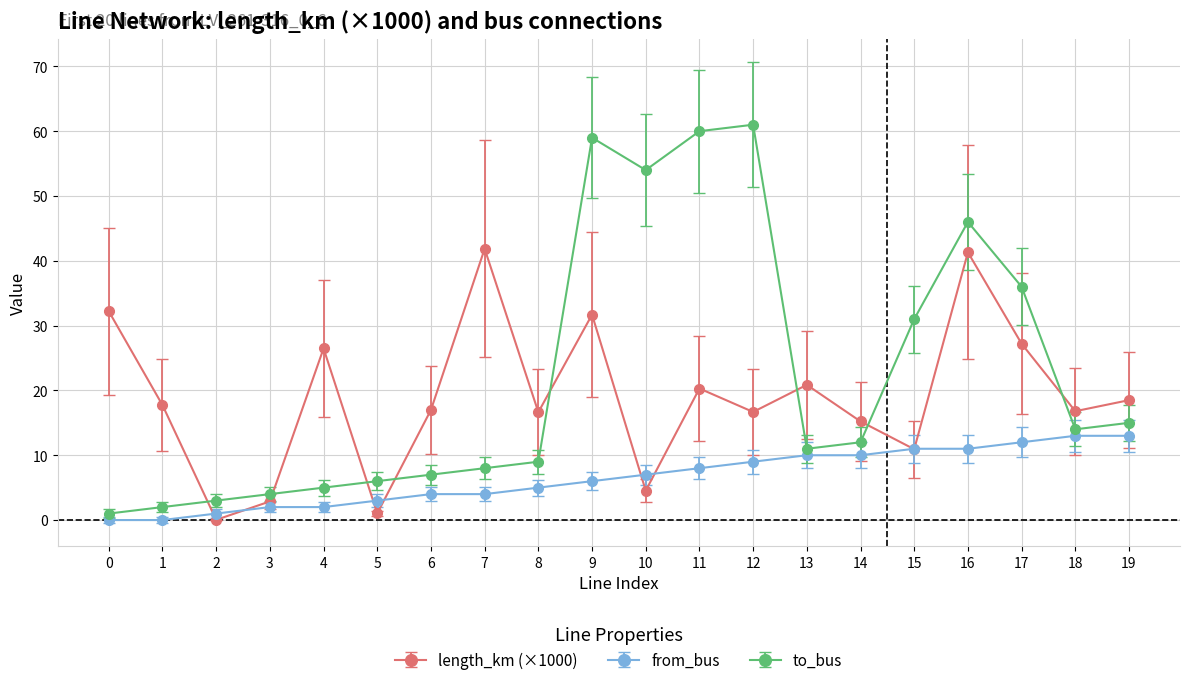

Rank the series by their average value, from highest to lowest.

to_bus, length_km (×1000), from_bus